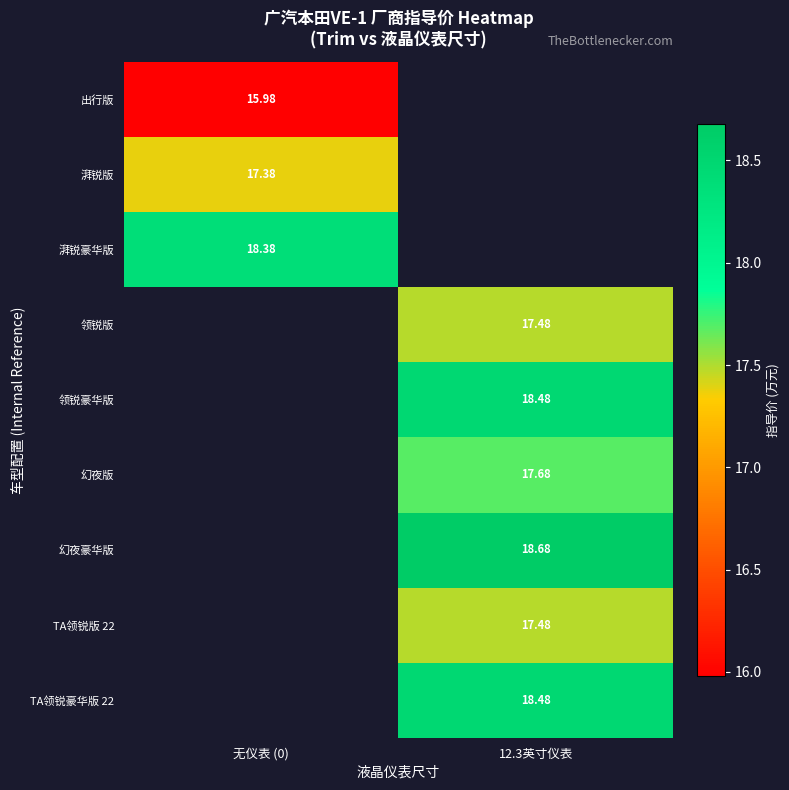

Is the value of 湃锐版 at 无仪表 (0) greater than the value of TA领锐版 22 at 12.3英寸仪表?

No